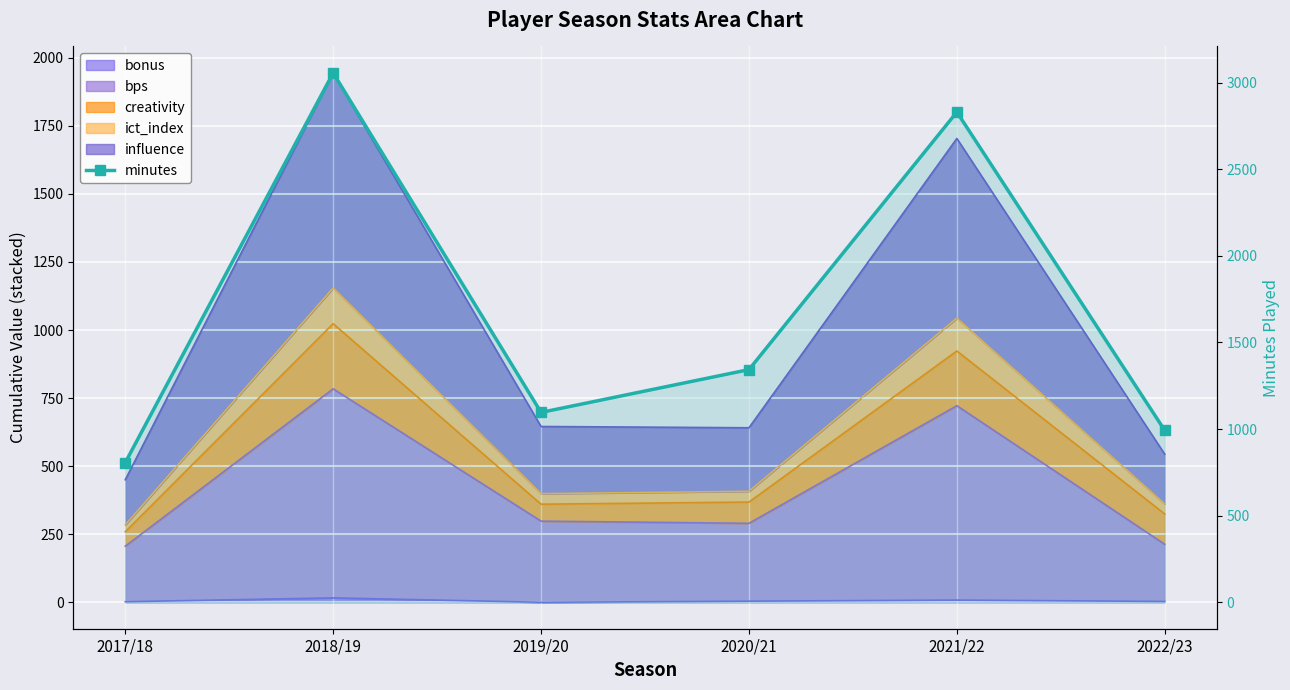

Reading right to left, what are all the values shown in this chart?

2022/23=992	2021/22=2830	2020/21=1343	2019/20=1096	2018/19=3056	2017/18=806